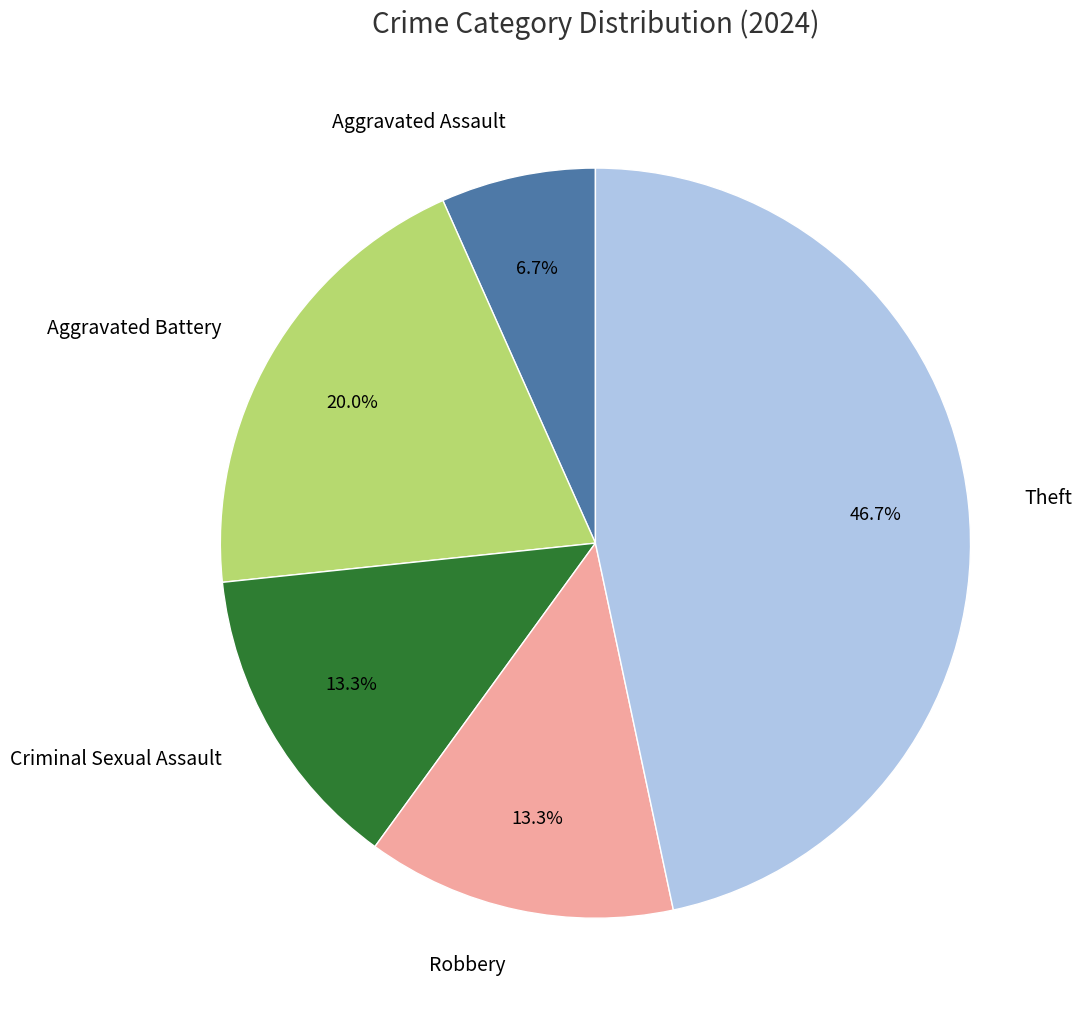

Does Aggravated Assault account for over 50% of the chart?

No